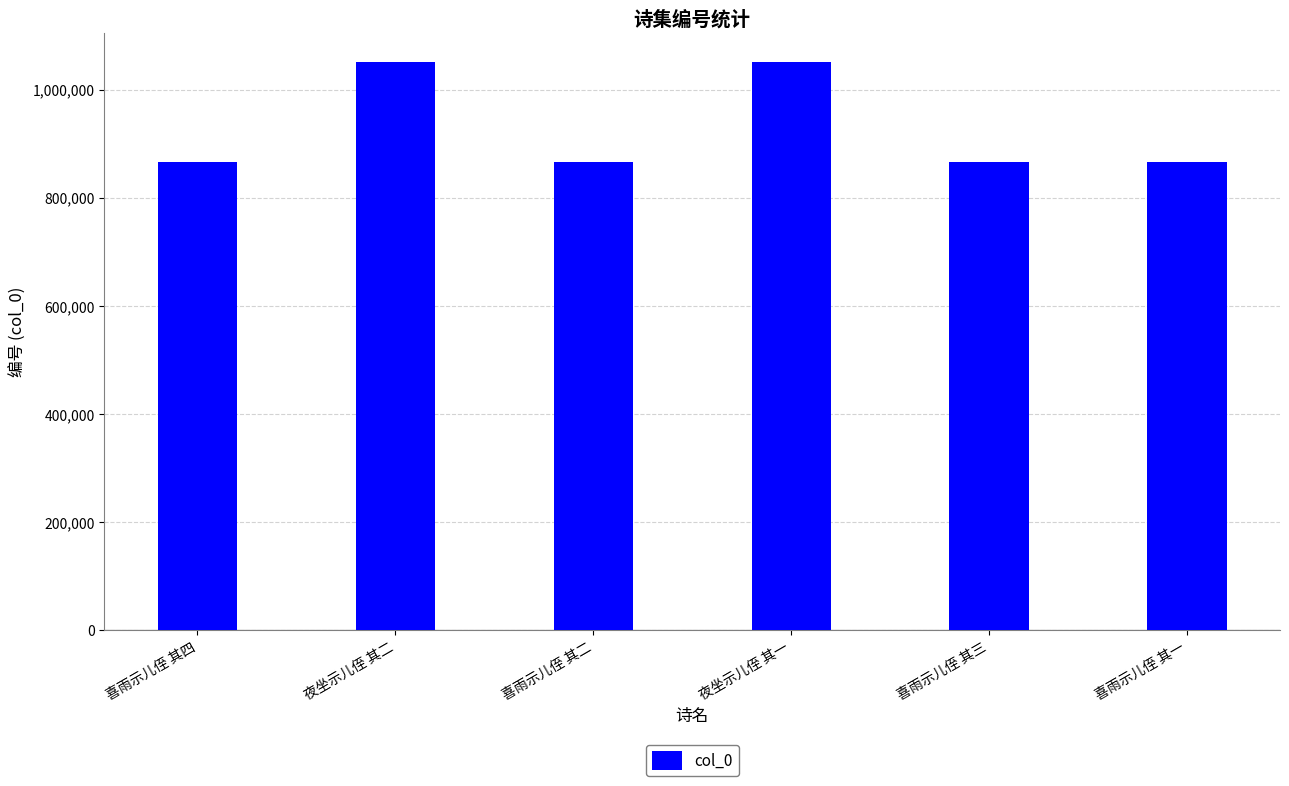

What is the sum of all values?

5567613